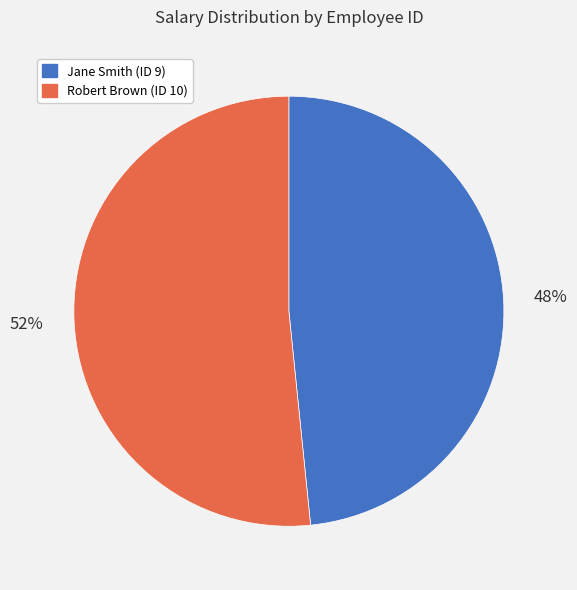

Is there a majority slice in this chart?

Yes